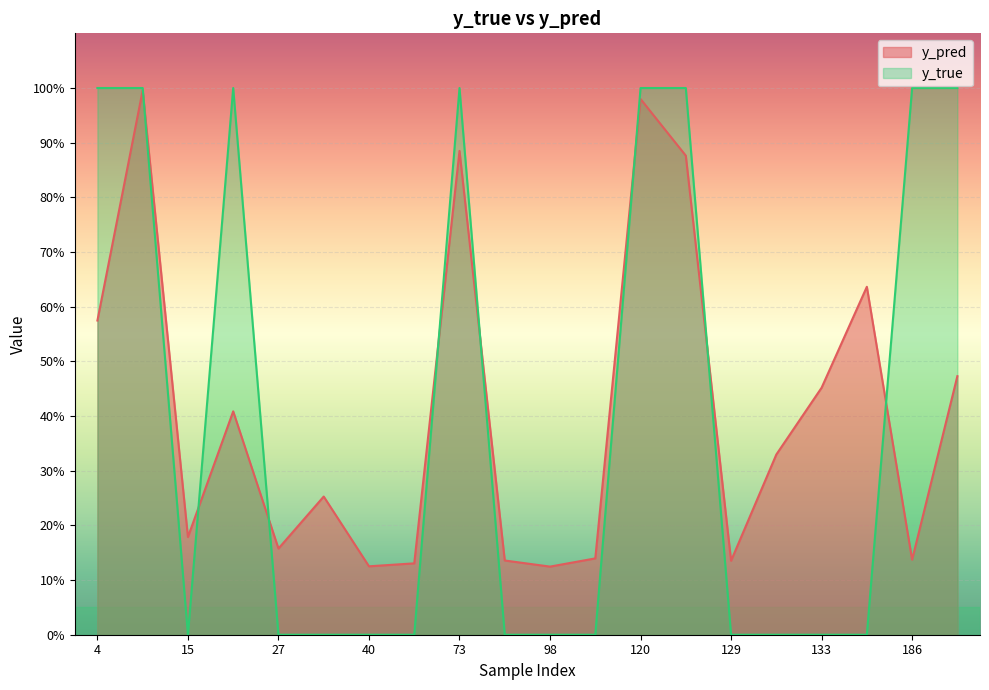

At which category does y_pred reach its first local valley?

15